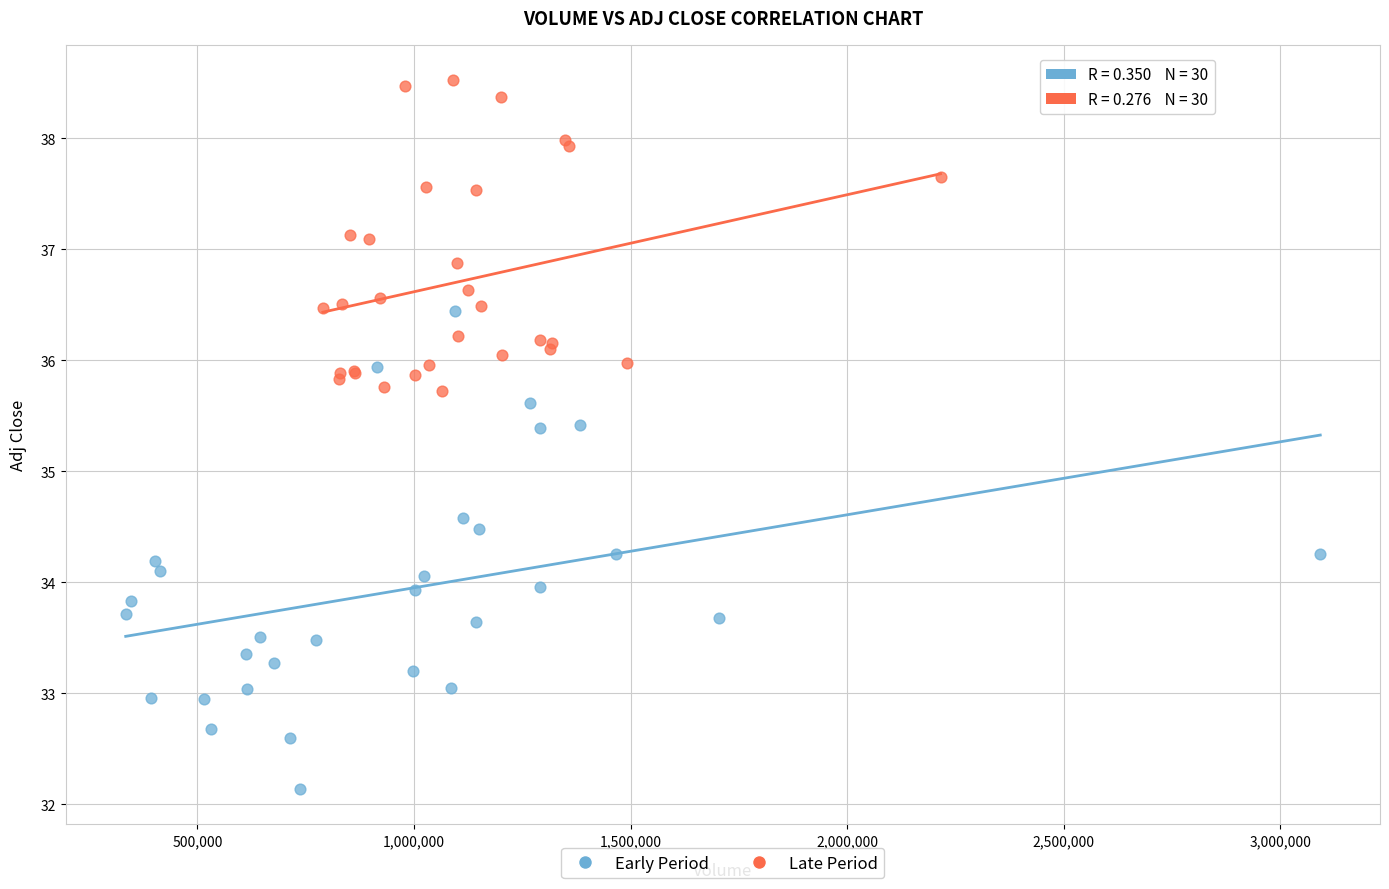

Which series reaches the minimum Y coordinate?

Early Period